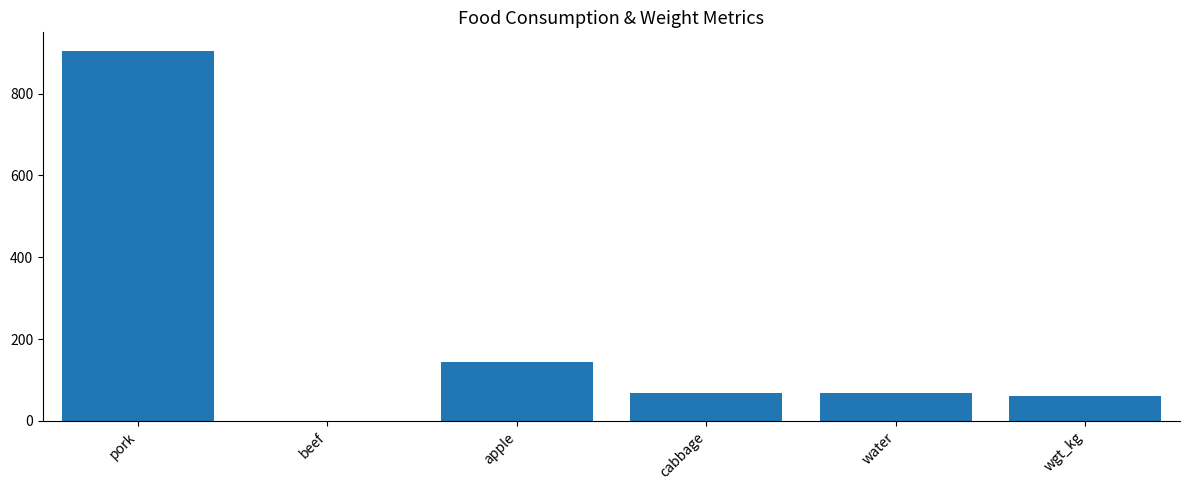

The value at pork is 242.6. True or false?

False